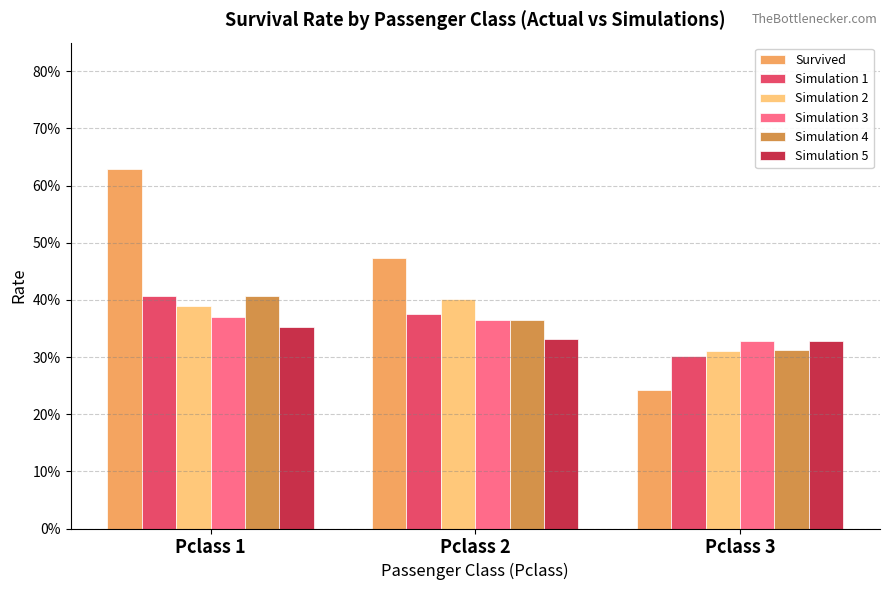

What is the value of the Survived bar at the 1st from the left?

0.6